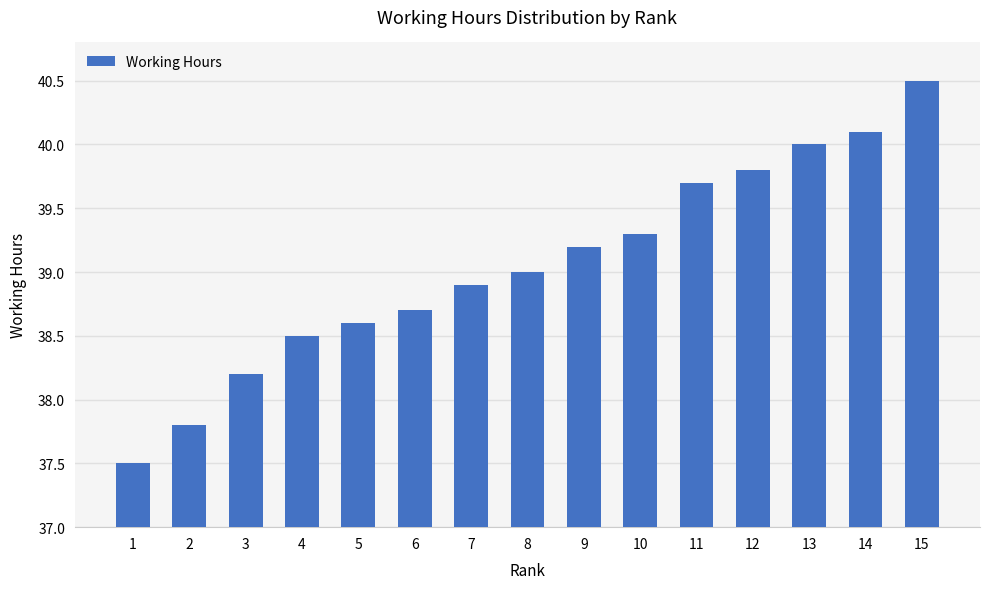

Reading right to left, transcribe all the data shown in this chart.

15=40.5	14=40.1	13=40.0	12=39.8	11=39.7	10=39.3	9=39.2	8=39.0	7=38.9	6=38.7	5=38.6	4=38.5	3=38.2	2=37.8	1=37.5